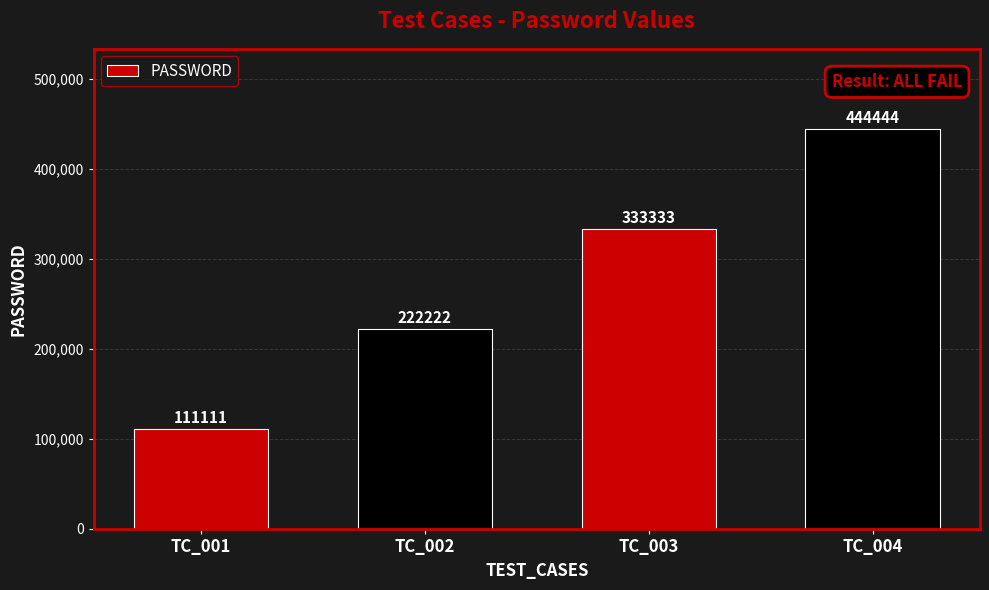

What is the minimum value shown in the chart?

111111